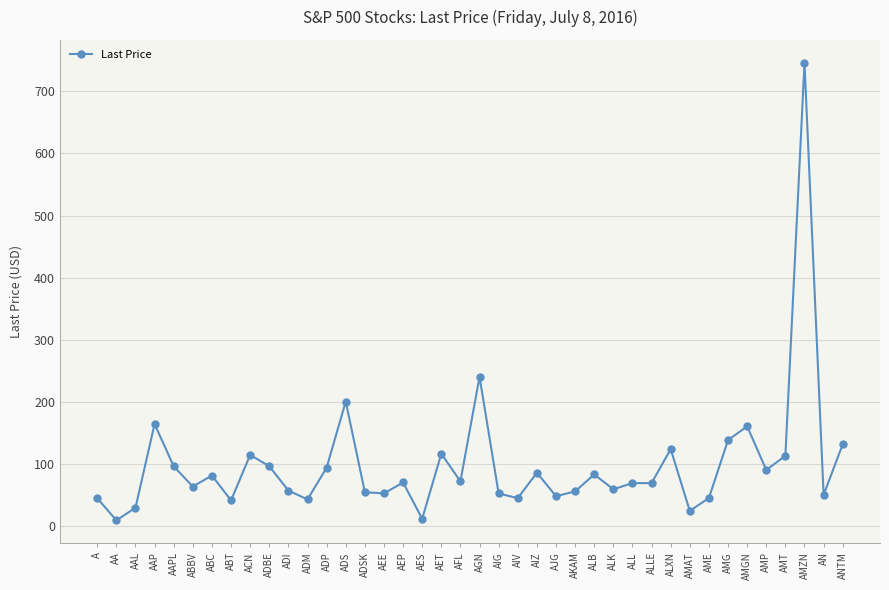

What is the sum of all values?

3966.1